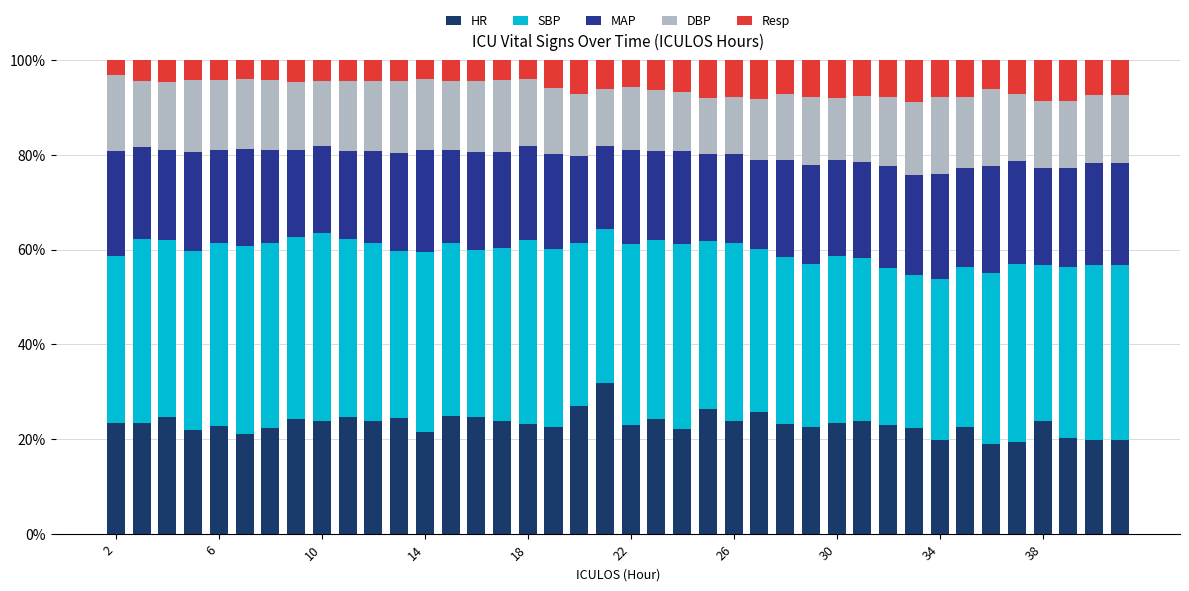

What is the difference between the second highest and minimum values in the HR series?

8.1